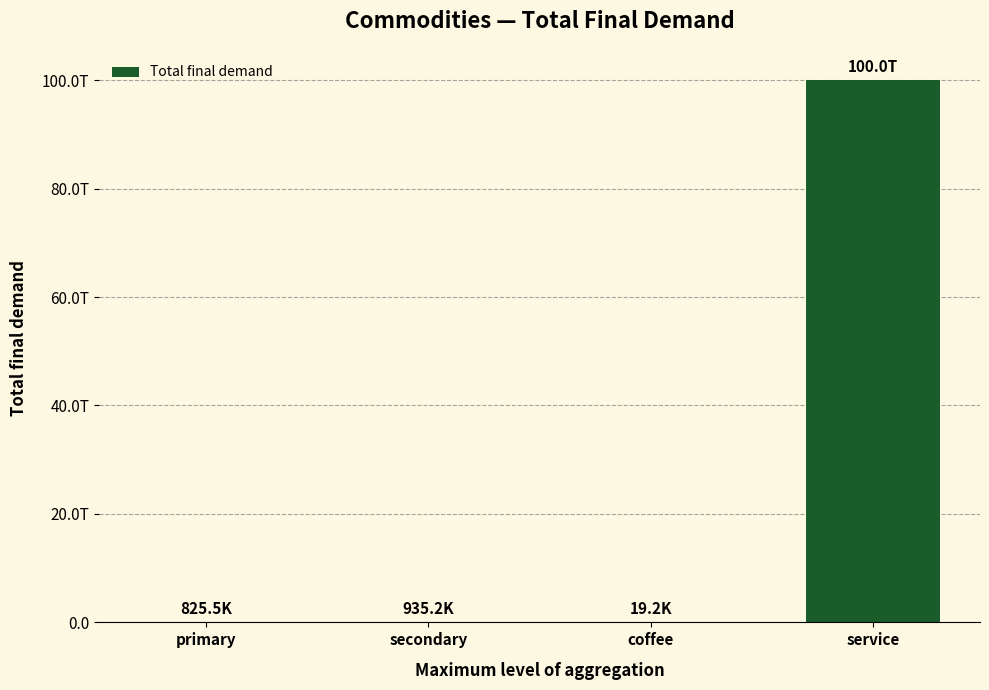

Reading right to left, what are all the values shown in this chart?

100000005685594.9	19189.2	935174.3	825488.8